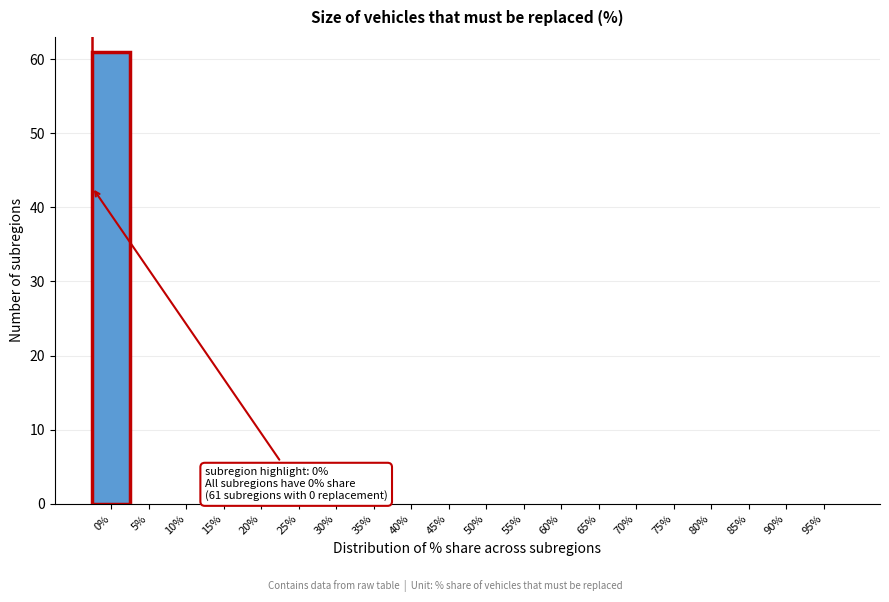

Reading left to right, what are all the values shown in this chart?

0%=61	5%=0	10%=0	15%=0	20%=0	25%=0	30%=0	35%=0	40%=0	45%=0	50%=0	55%=0	60%=0	65%=0	70%=0	75%=0	80%=0	85%=0	90%=0	95%=0